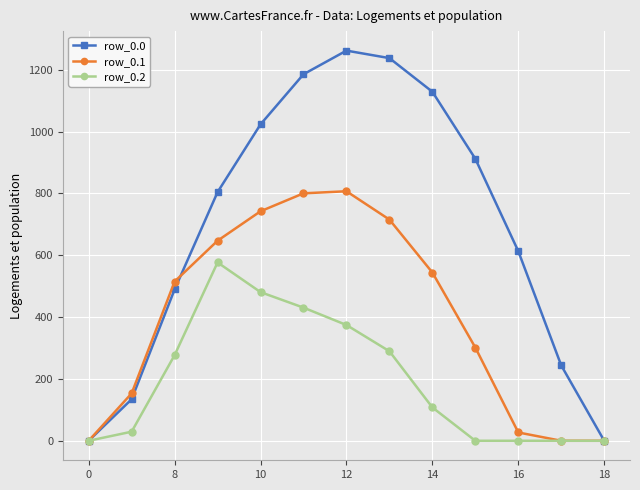

List the series in order of their peak value, lowest first.

row_0.2, row_0.1, row_0.0